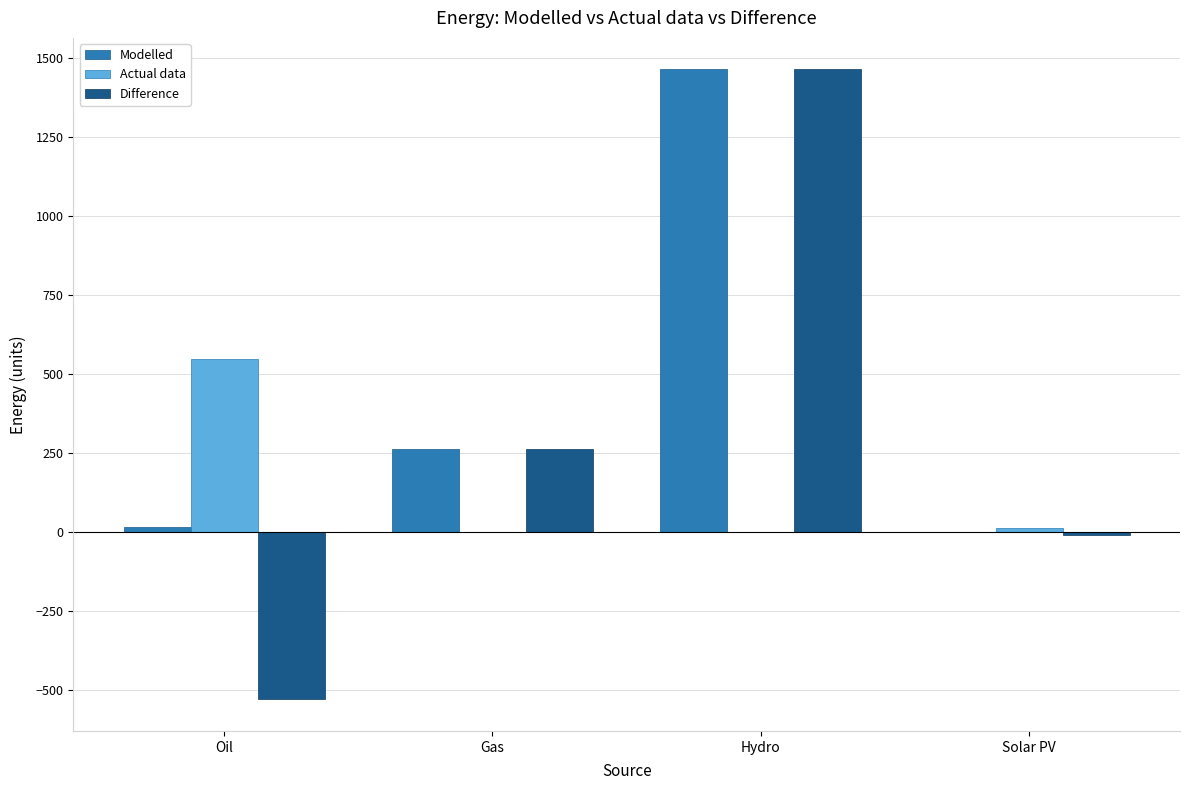

How many positive values does the Modelled series have?

3